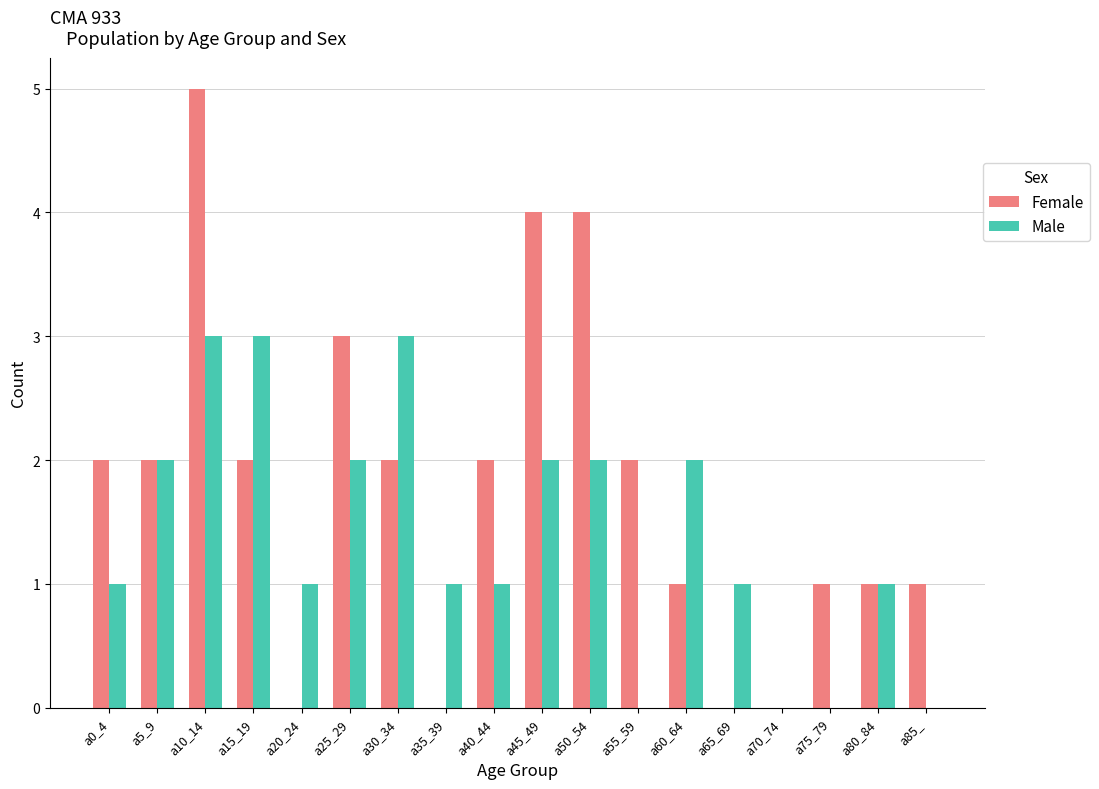

The Female series shows 1 at a55_59. True or false?

False